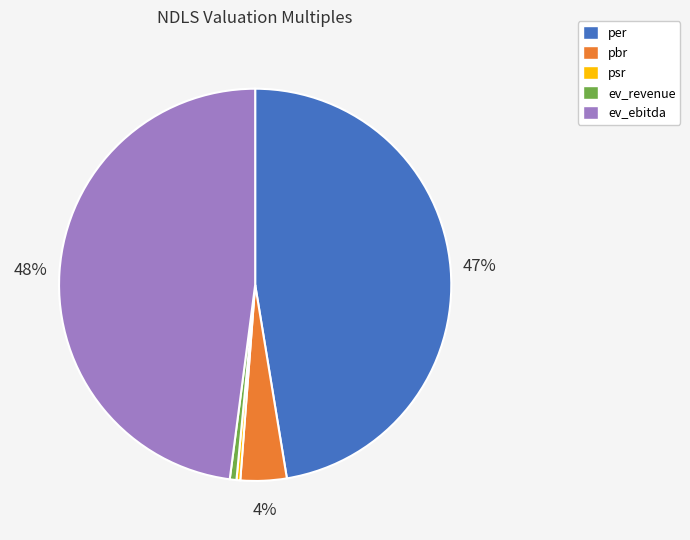

Do psr and per together represent more than half of the pie?

No